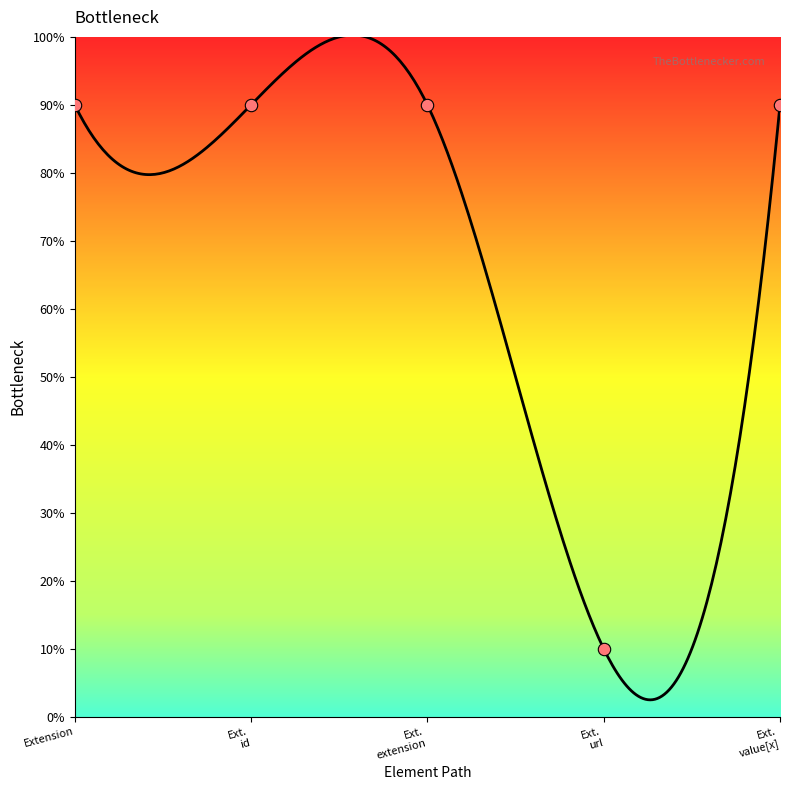

What is the ratio of the value at Extension to the value at Ext. extension?

1.0